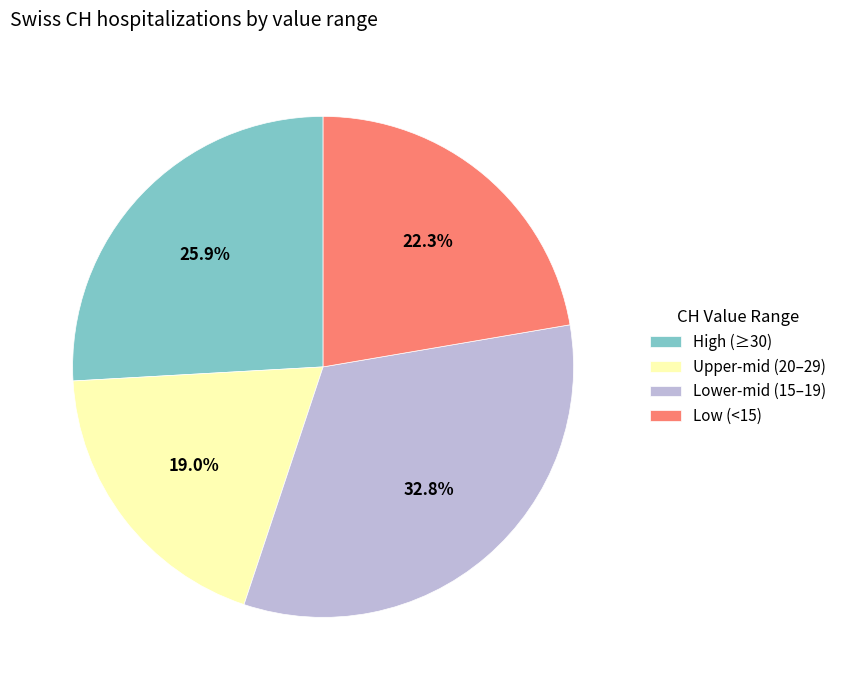

What is the ratio of the value at Upper-mid (20–29) to the value at Lower-mid (15–19)?

0.6